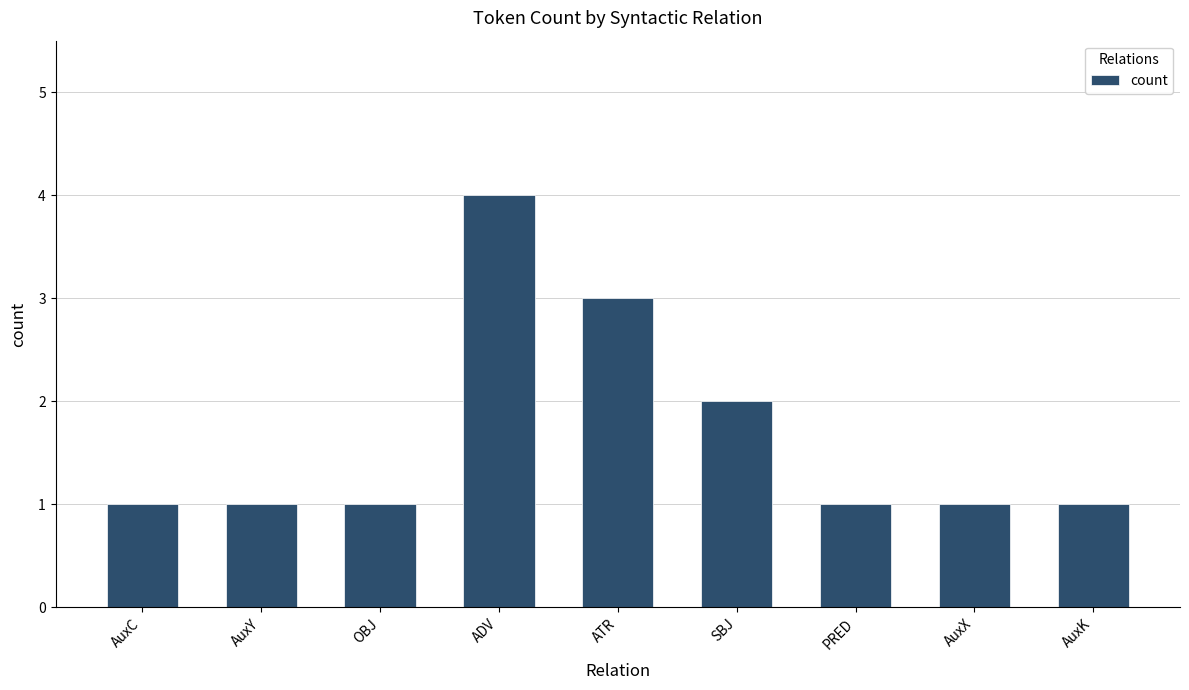

The value at SBJ is 2. True or false?

True